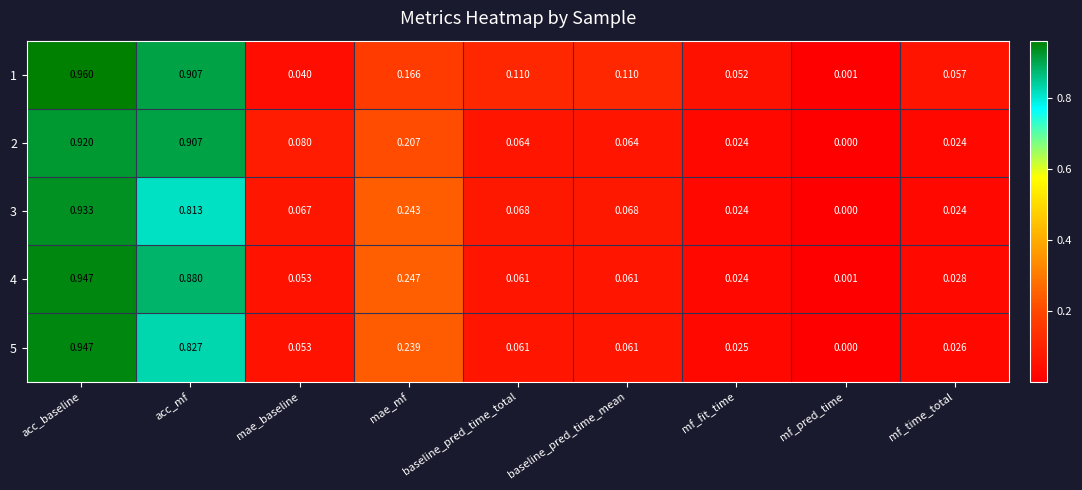

Which series has the largest range (max minus min)?

1